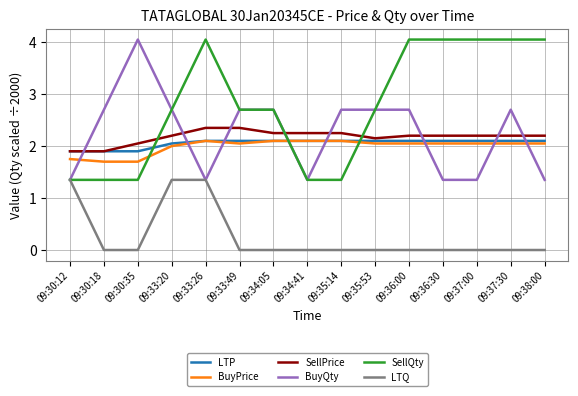

The LTQ series shows 0.6 at 09:33:20. True or false?

False